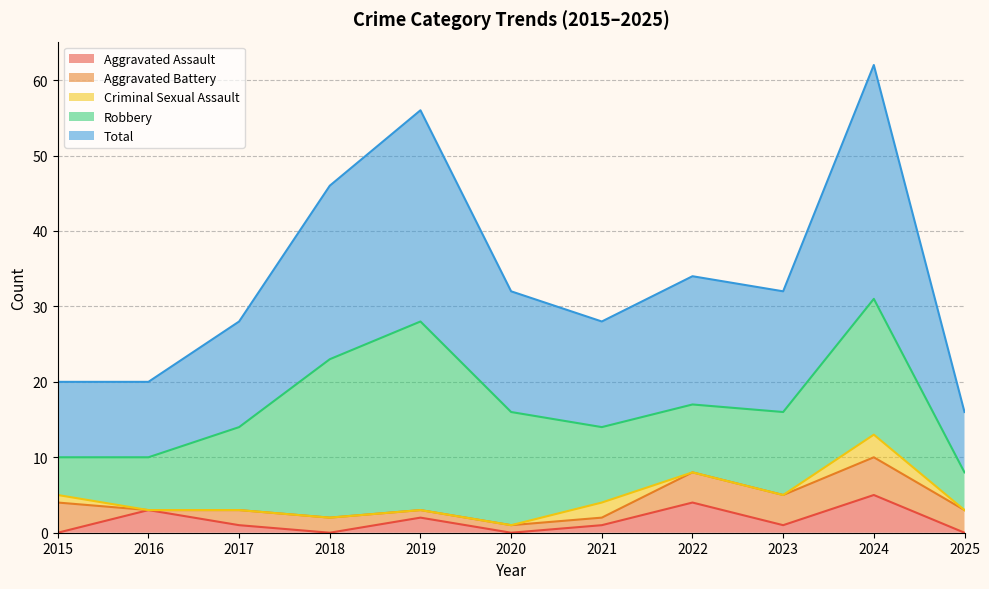

True or false: Aggravated Battery and Total cross at least once.

False